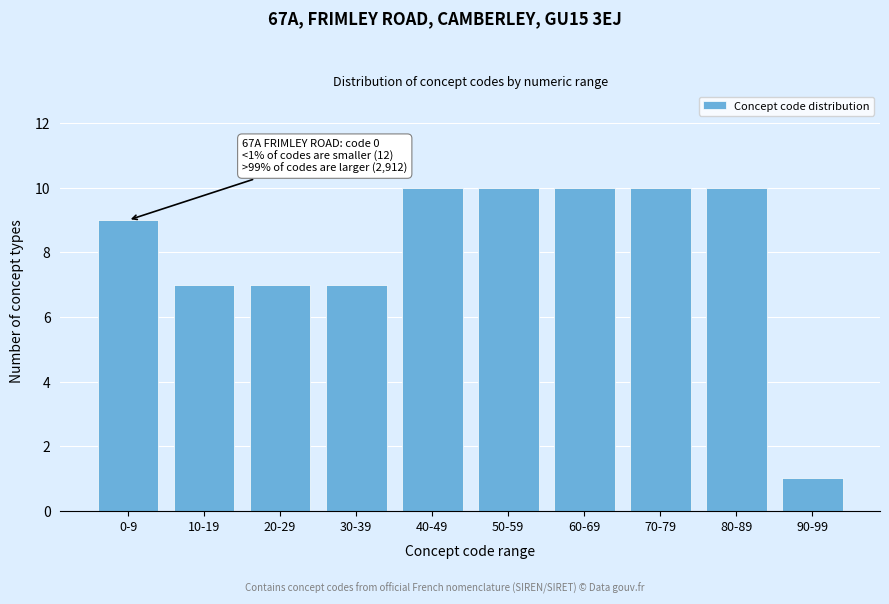

Reading left to right, list all the values displayed in this chart.

9	7	7	7	10	10	10	10	10	1